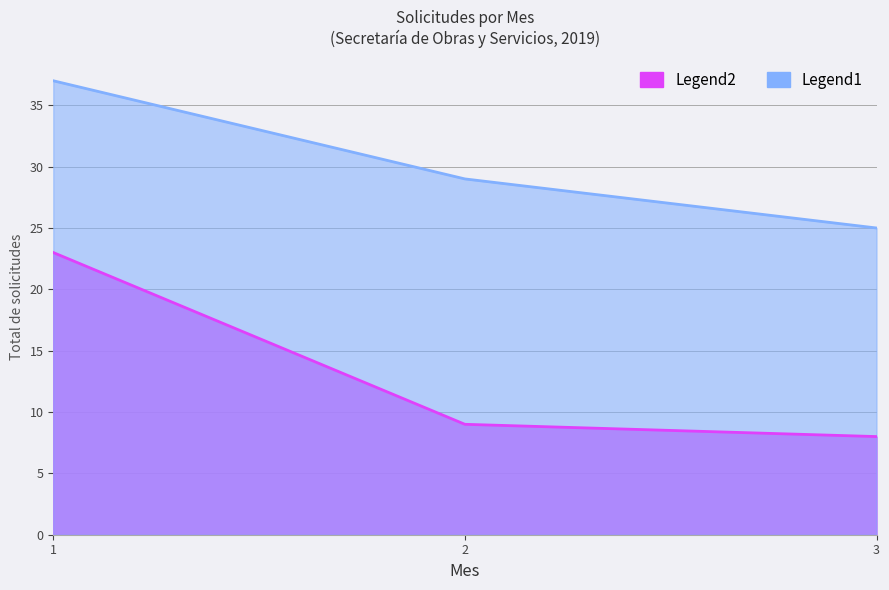

What is the difference between the maximum and minimum values in the Legend2 series?

15